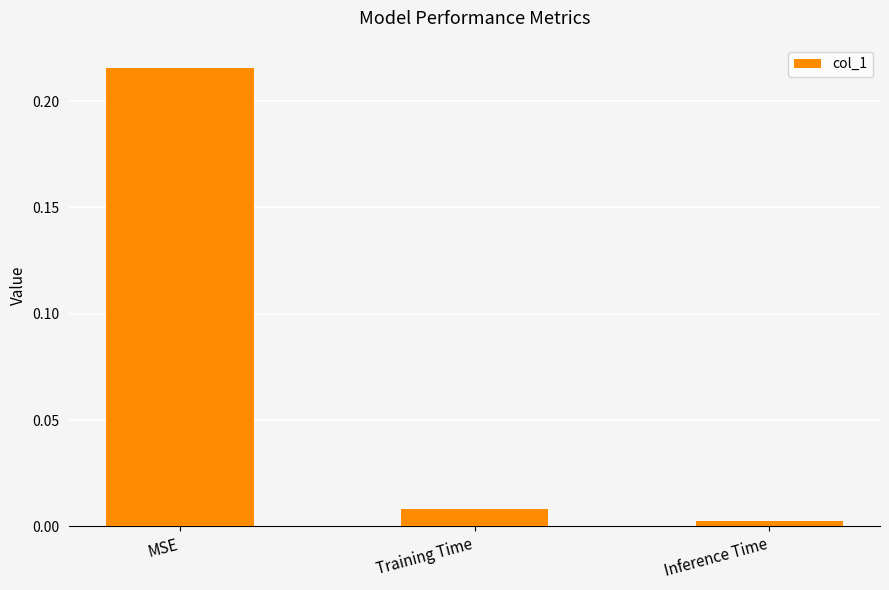

What is the label of the 3rd bar from the right?

MSE